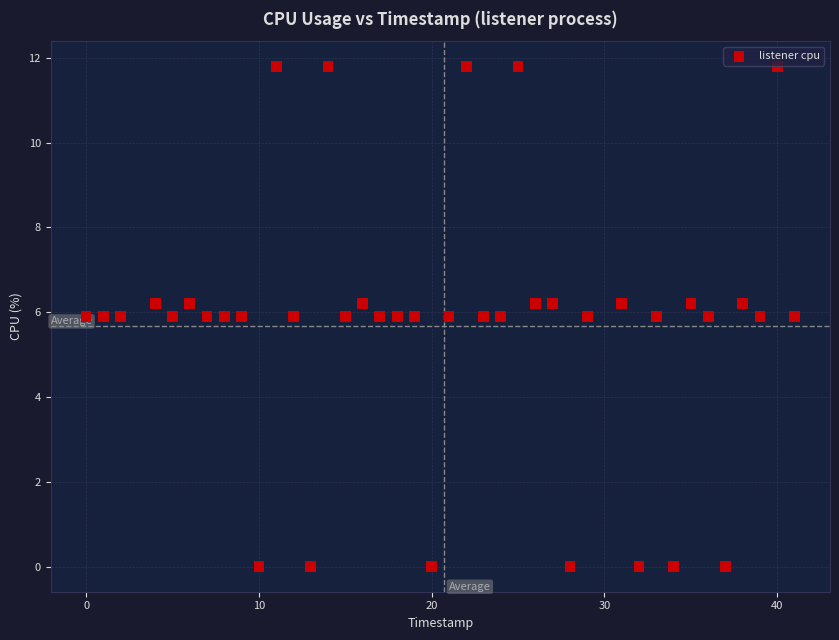

What is the range of Y values (max minus min)?

11.8